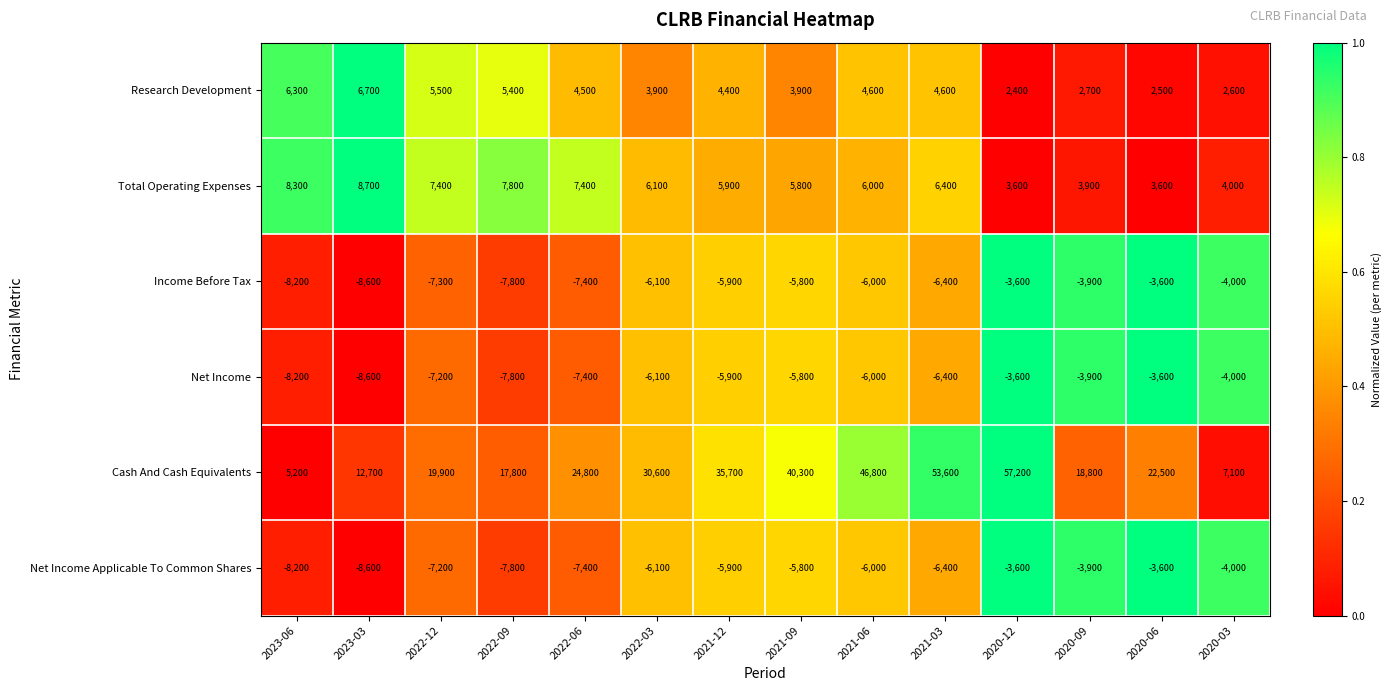

The value of Cash And Cash Equivalents at 2020-12 is 57200. True or false?

True